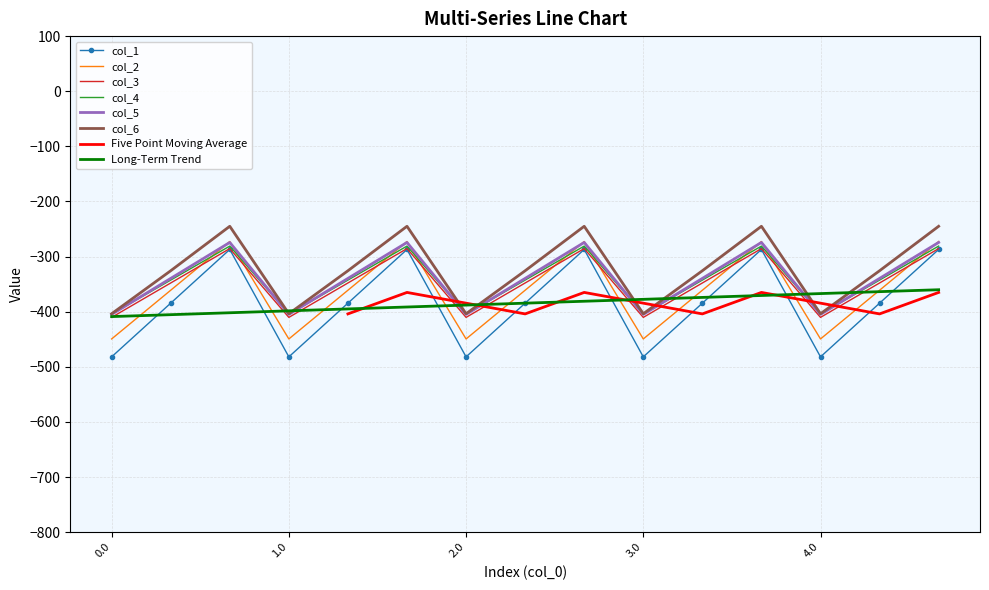

At how many categories does at least one series exceed -349?

10